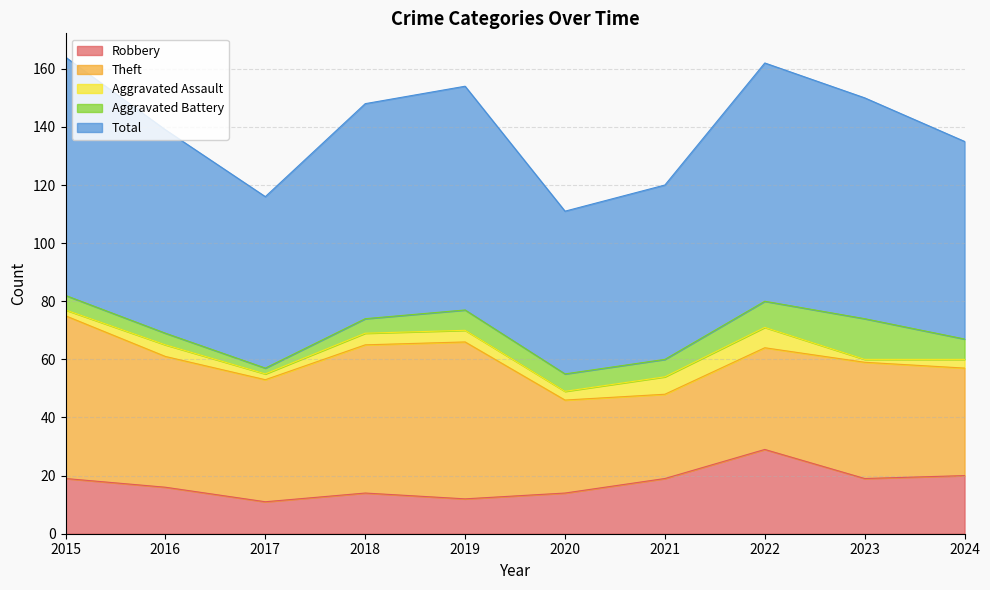

Rank the categories by Aggravated Battery value from lowest to highest.

2017, 2016, 2015, 2018, 2020, 2021, 2019, 2024, 2022, 2023